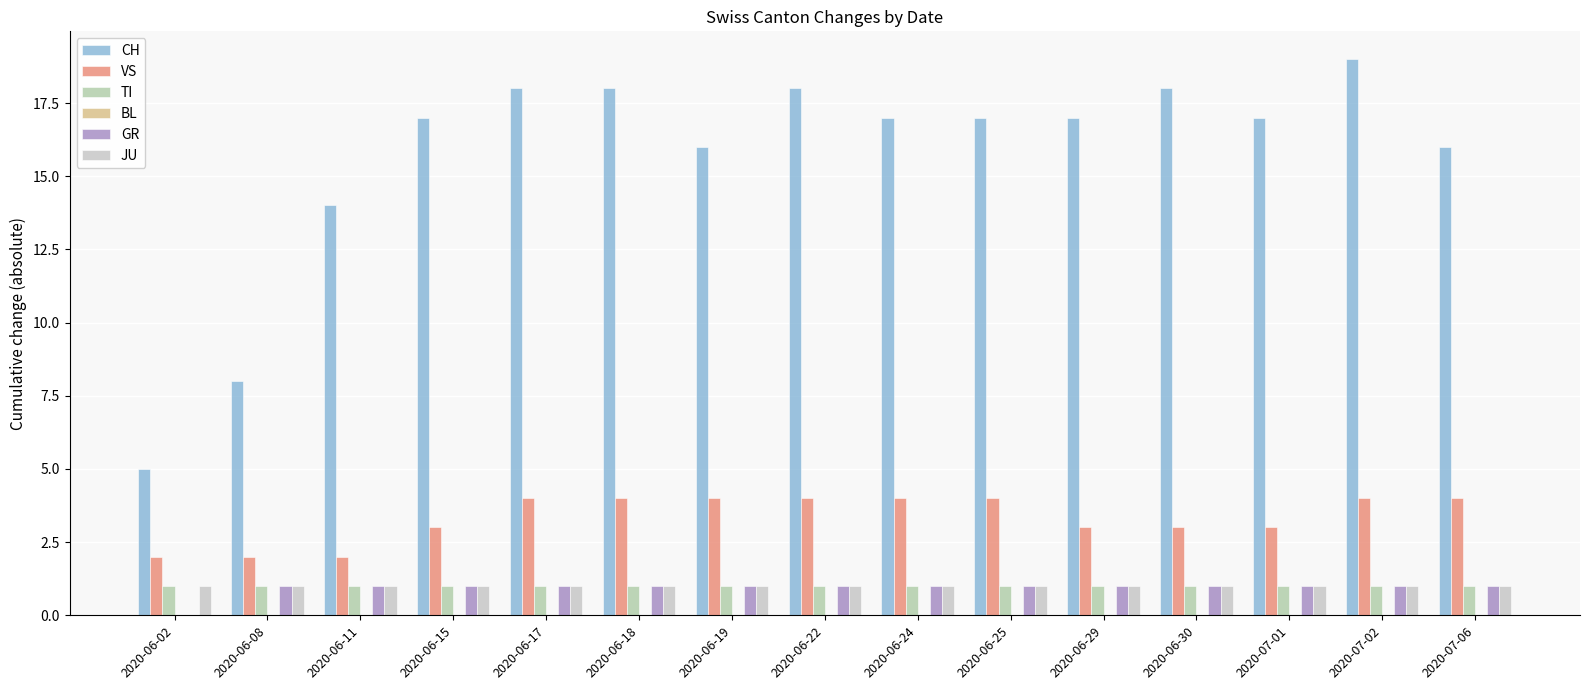

How many groups of bars are there?

15